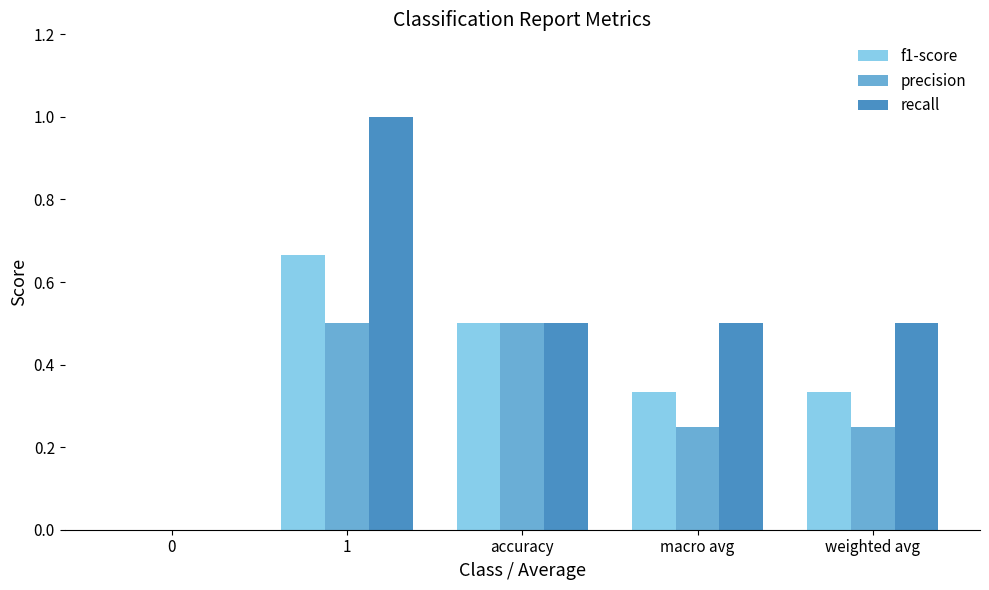

True or false: precision has a value of 0.5 at 1.

True